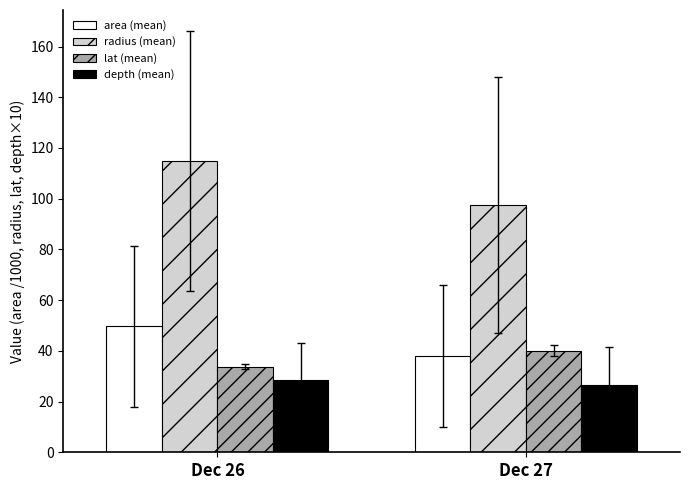

At which category does the chart reach its peak across all series?

Dec 26